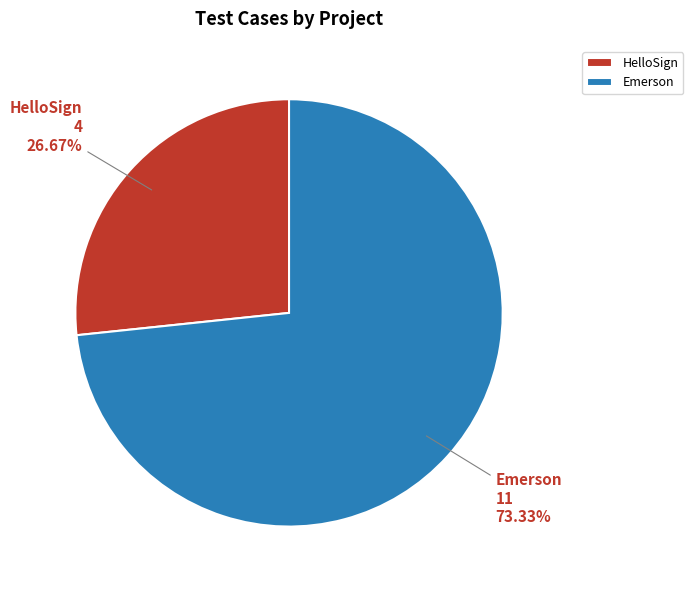

Does Emerson represent more than half of the total?

Yes